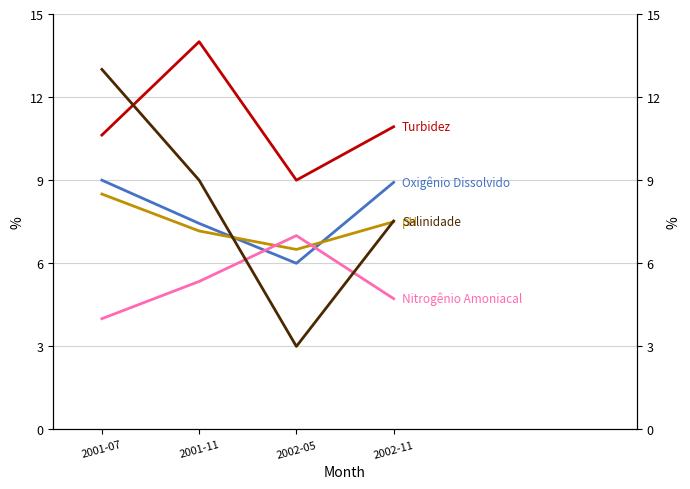

How many intersections are there between Turbidez and Salinidade?

1